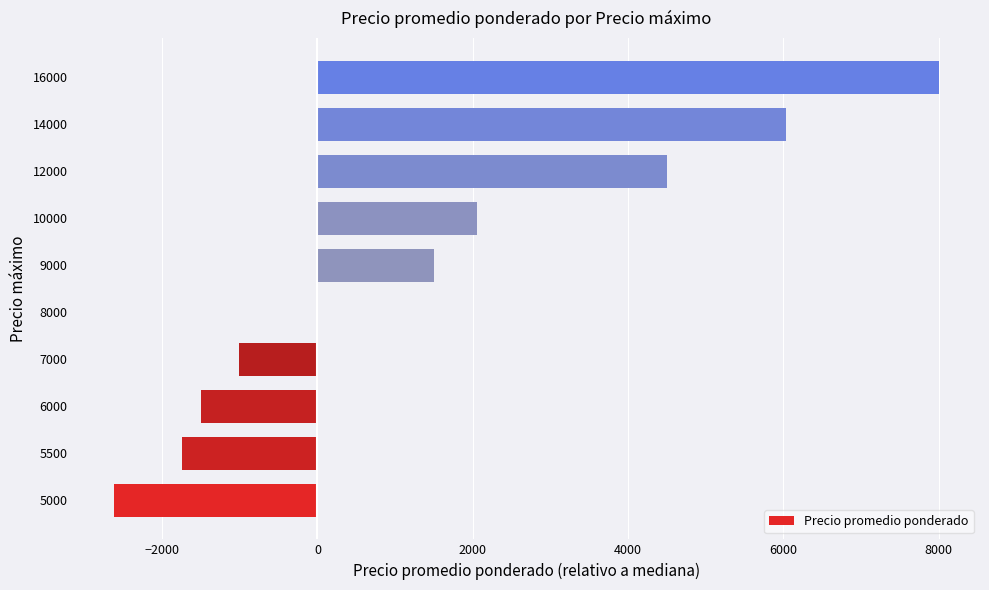

Reading bottom to top, what are all the values shown in this chart?

5000=-2624	5500=-1750	6000=-1500	7000=-1014	8000=0	9000=1500	10000=2056	12000=4500	14000=6030	16000=8000